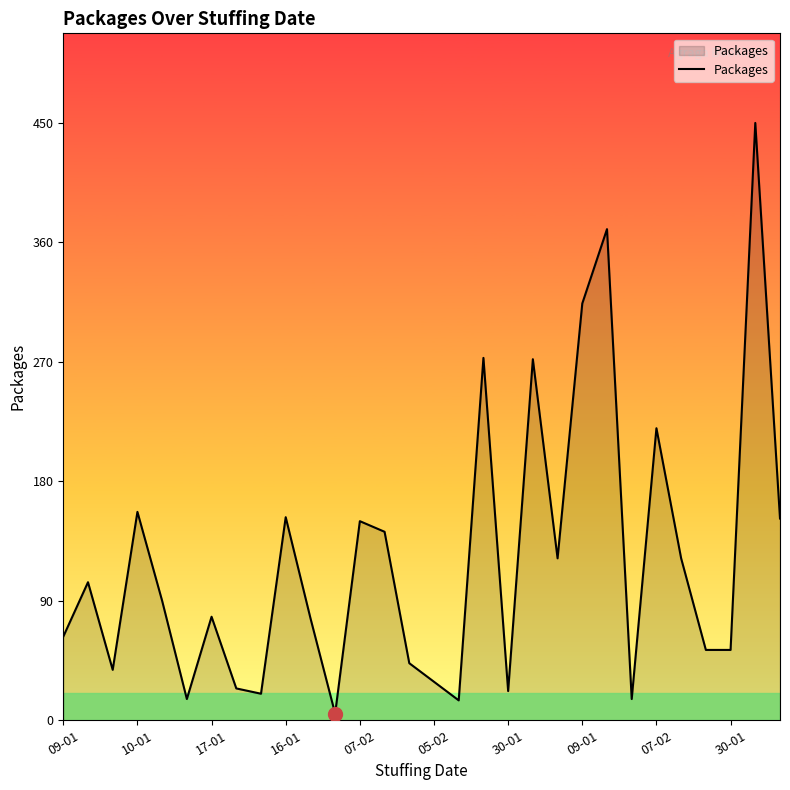

What is the difference between the maximum and minimum values?

445